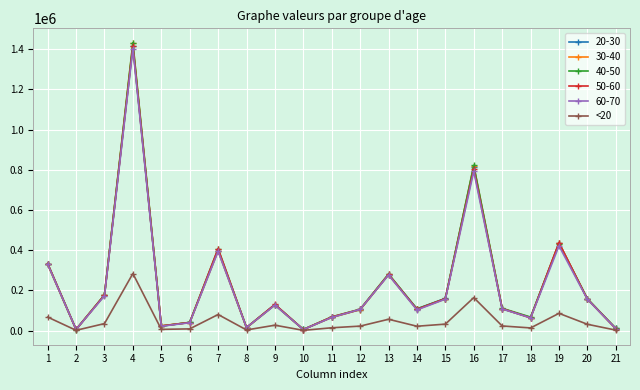

What is the minimum value shown in the chart?

1059